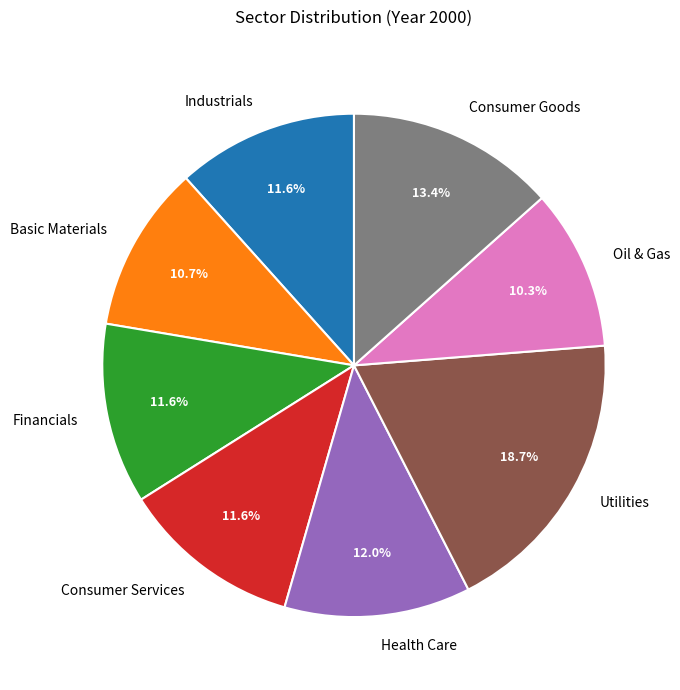

How much of the chart is everything except Utilities?

81.3%